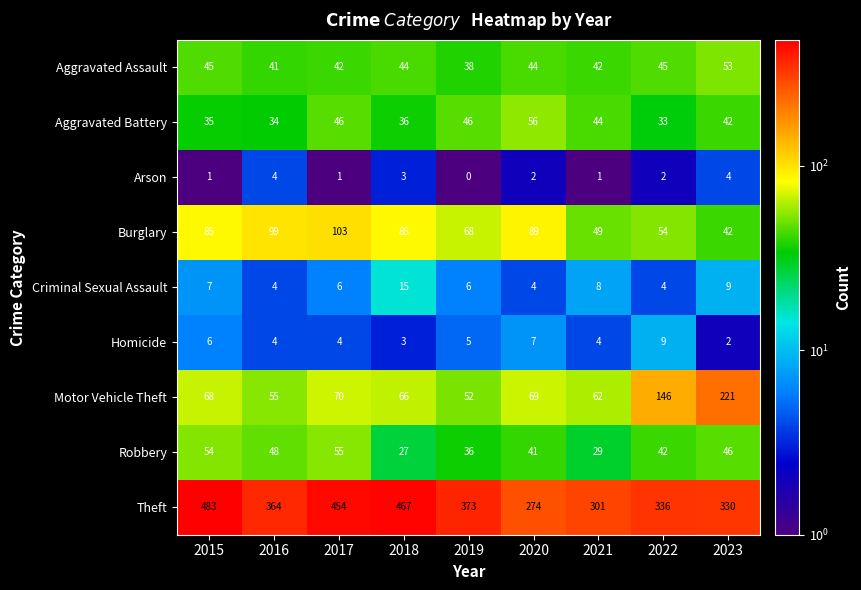

Read the Theft value at 2017.

454